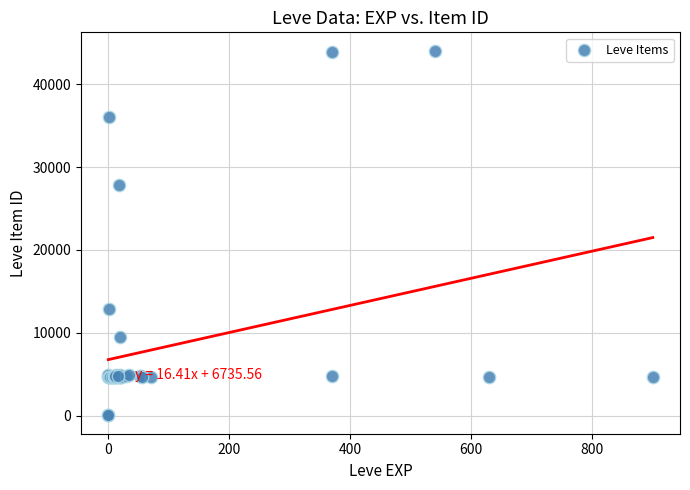

What Y value in the scatter plot is closest to 22048?

27884